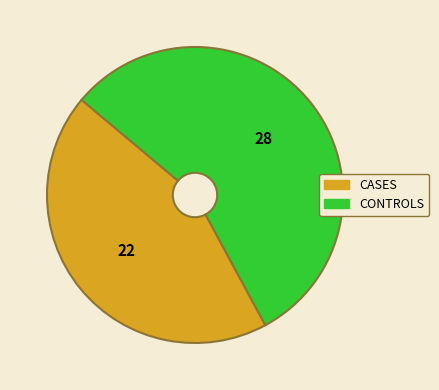

Rank the categories by value from highest to lowest.

CONTROLS, CASES